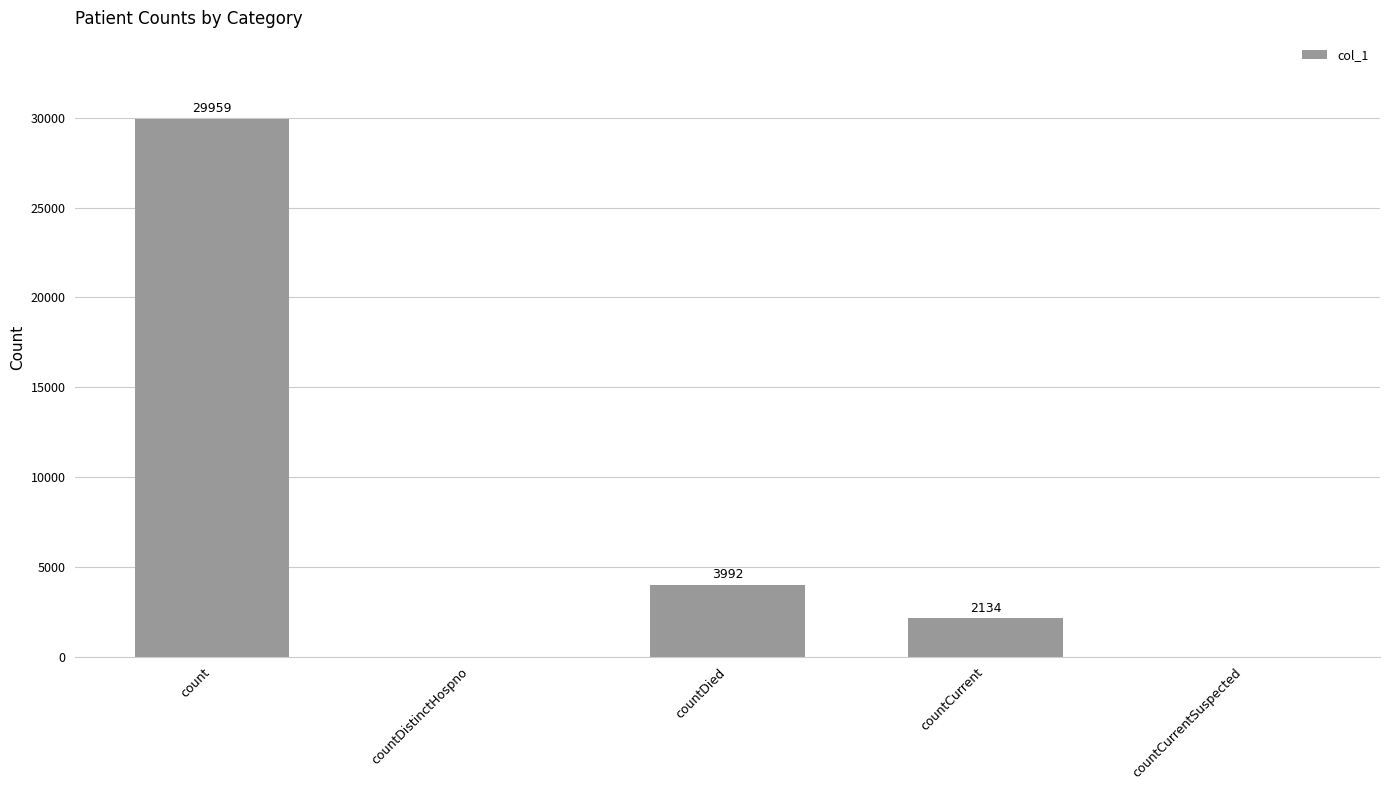

What is the difference between the values at countDied and countCurrent?

1858